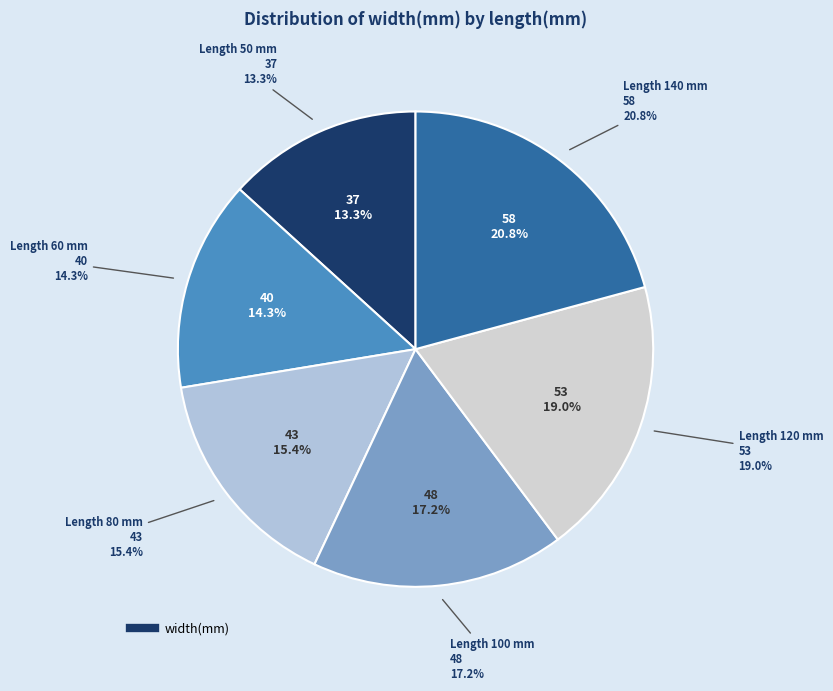

To the nearest percent, what portion does 80 represent?

15%